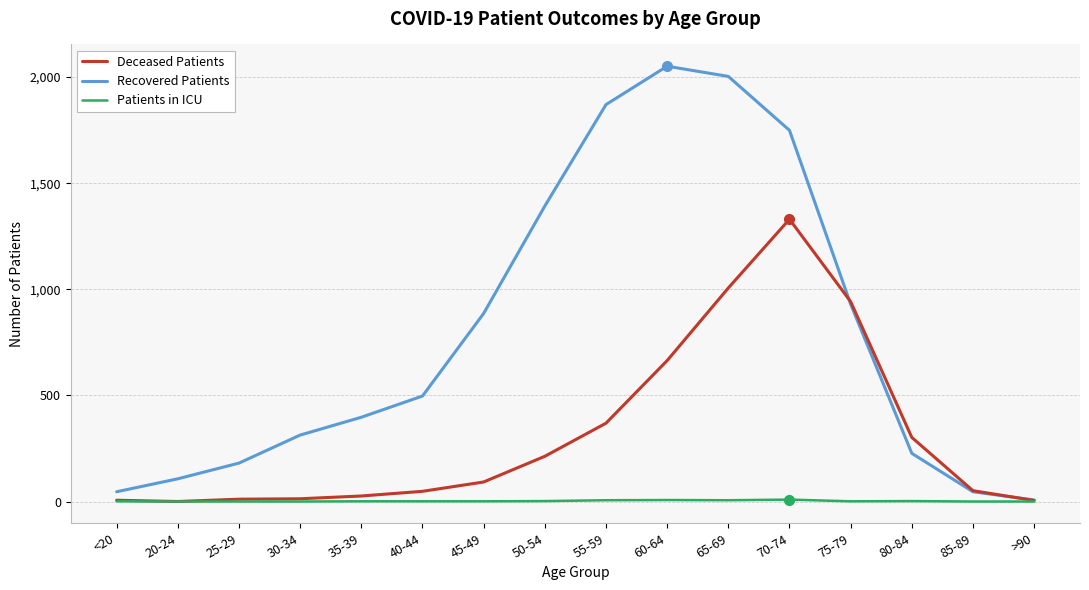

Rank the series by their maximum value, from highest to lowest.

Recovered Patients, Deceased Patients, Patients in ICU